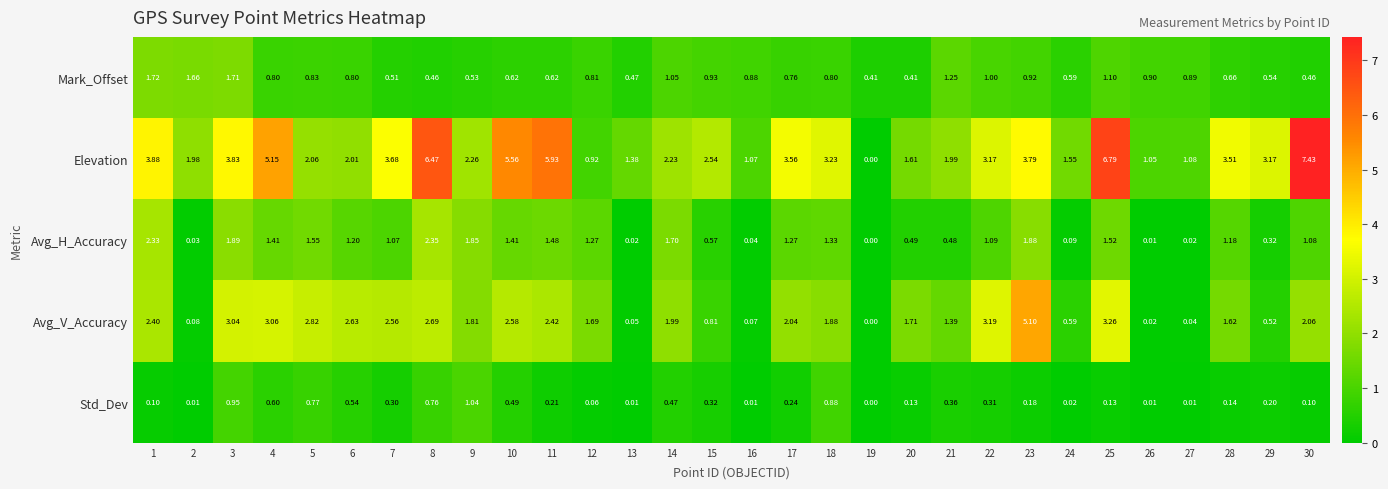

Between 21 and 30, which series saw the biggest shift?

Elevation